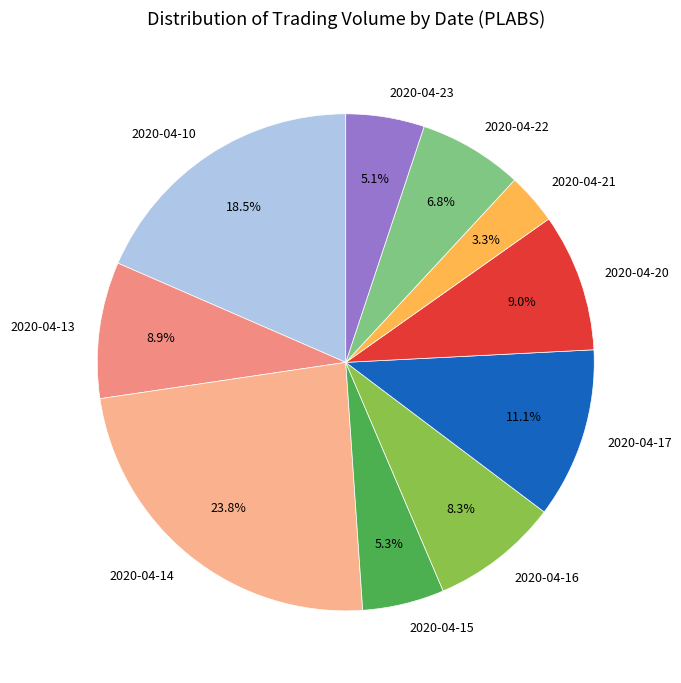

To the nearest percent, what percentage of the pie is 2020-04-14?

24%